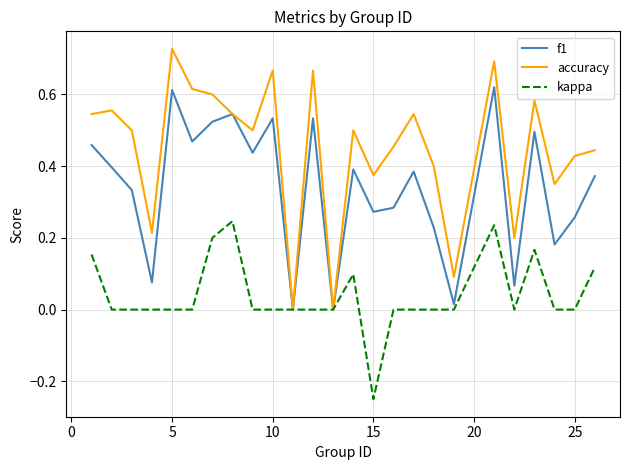

What are all the series names shown in the legend?

f1, accuracy, kappa